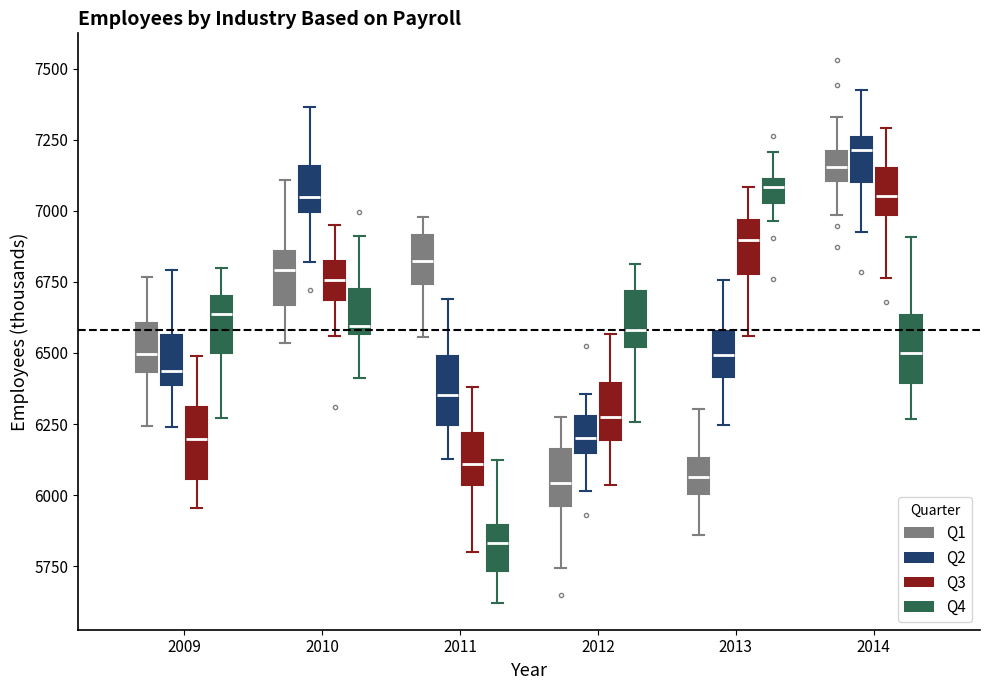

Where is the upper edge of the box for 2011 (Q4) on the y-axis? The values are not printed on the chart, so give them approximately, as read against the axis.

5900